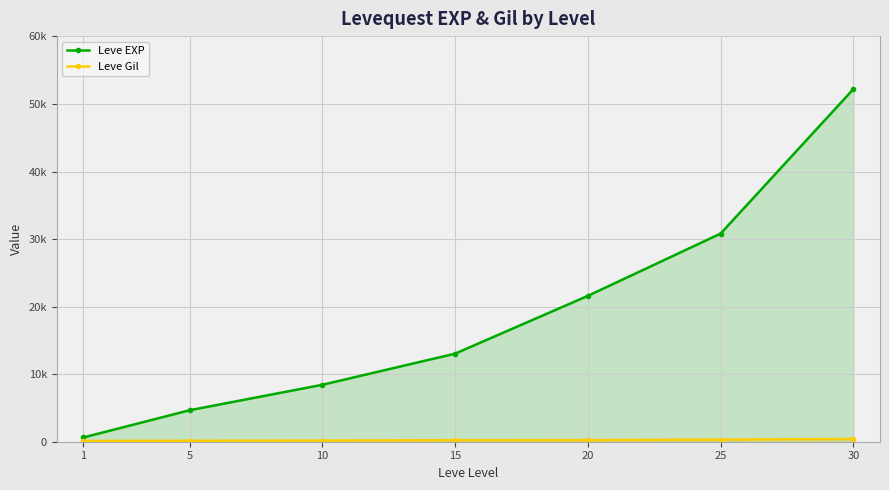

How many data points in Leve Gil are above 226?

3